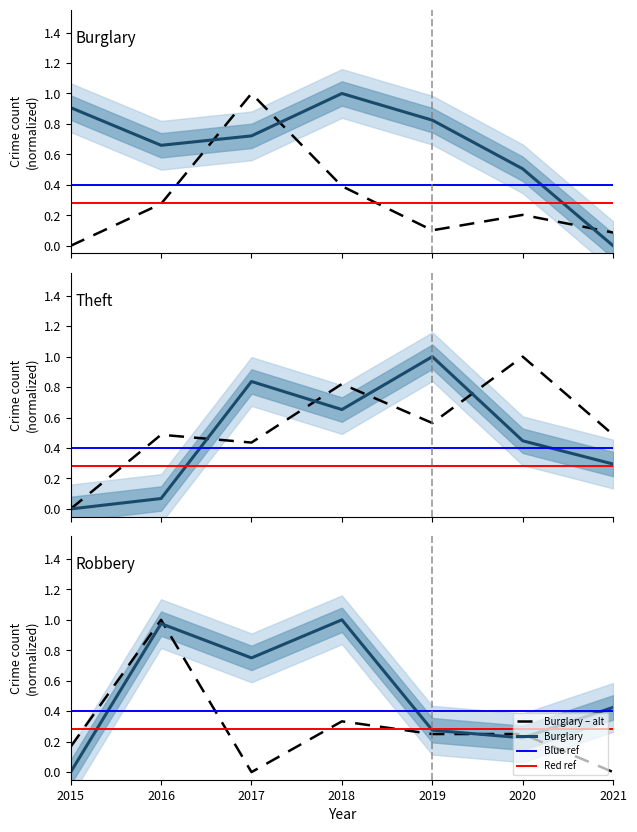

Is this an area chart (filled region under the line)?

No